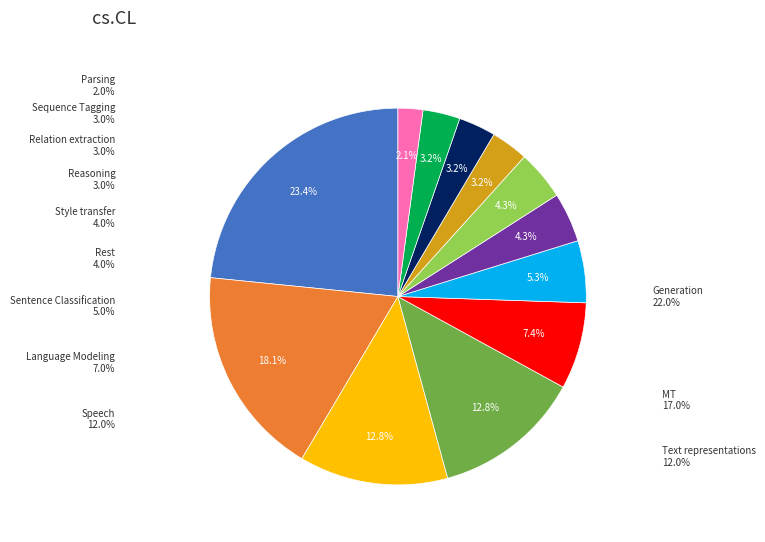

Is it true that y is 8% of the pie?

False